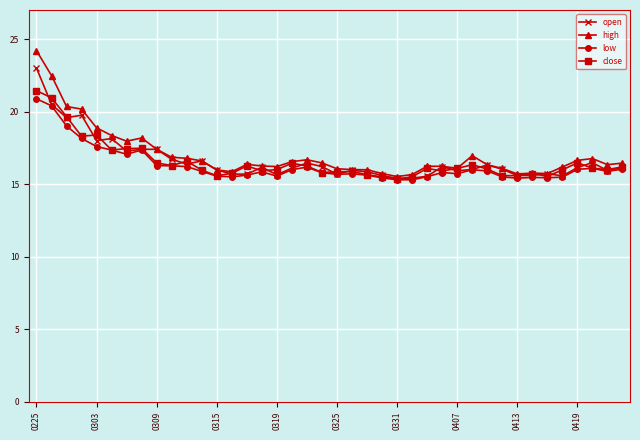

True or false: low has more than 0 interior local peaks.

True